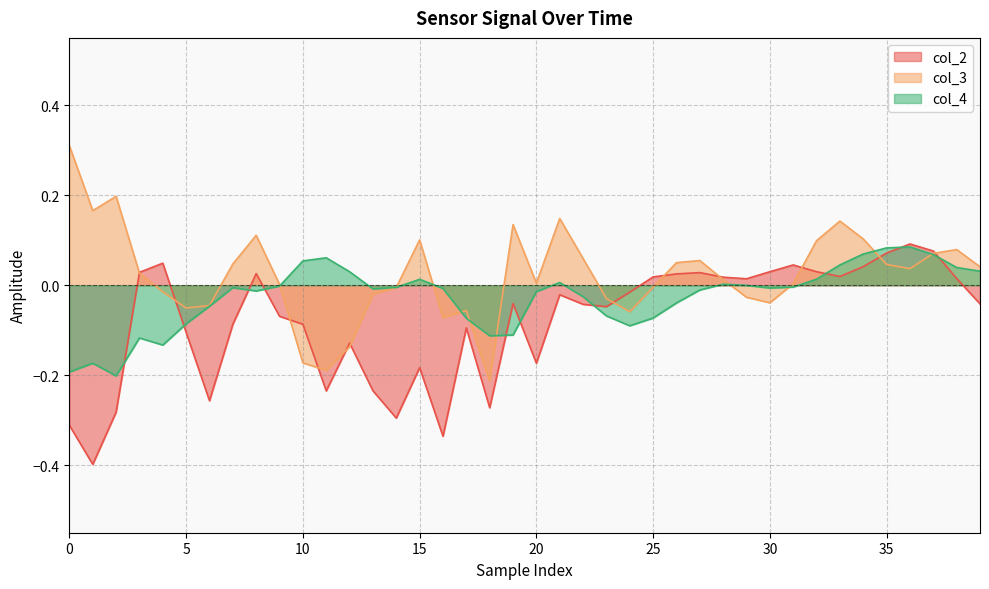

True or false: col_4 and col_3 cross at least once.

True